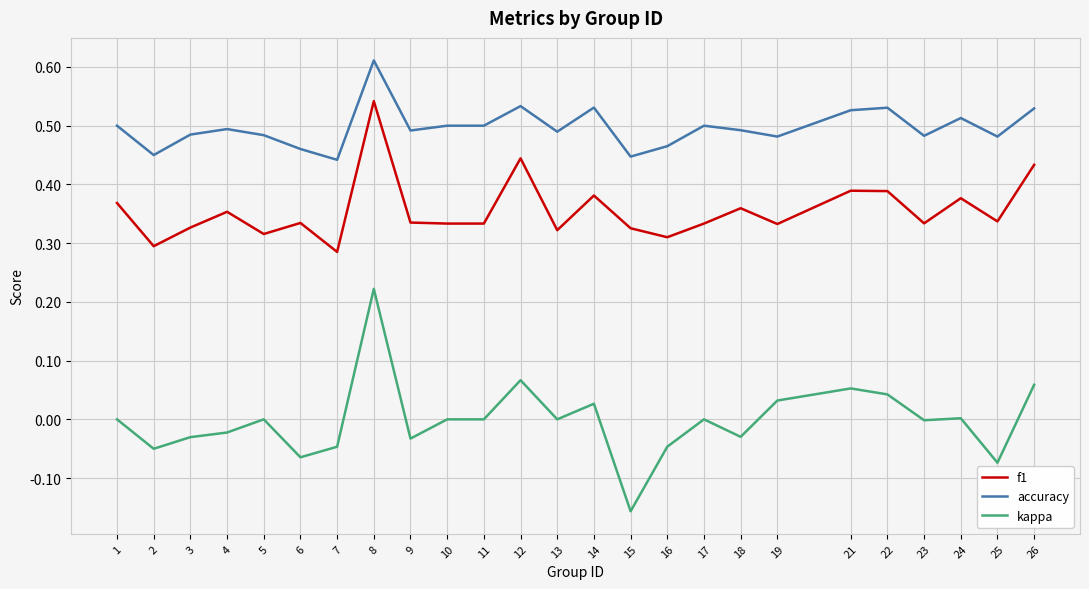

At which label does f1 reach its peak?

8